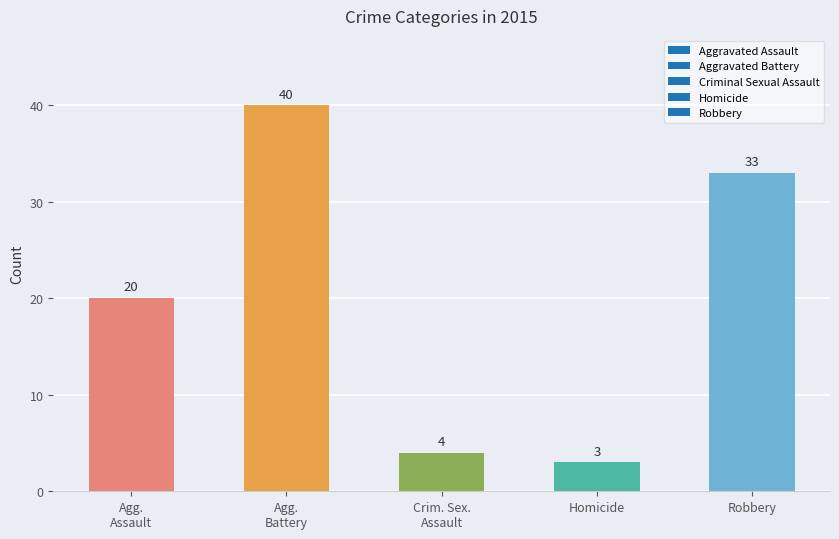

Is it true that the value at Robbery is 16?

False